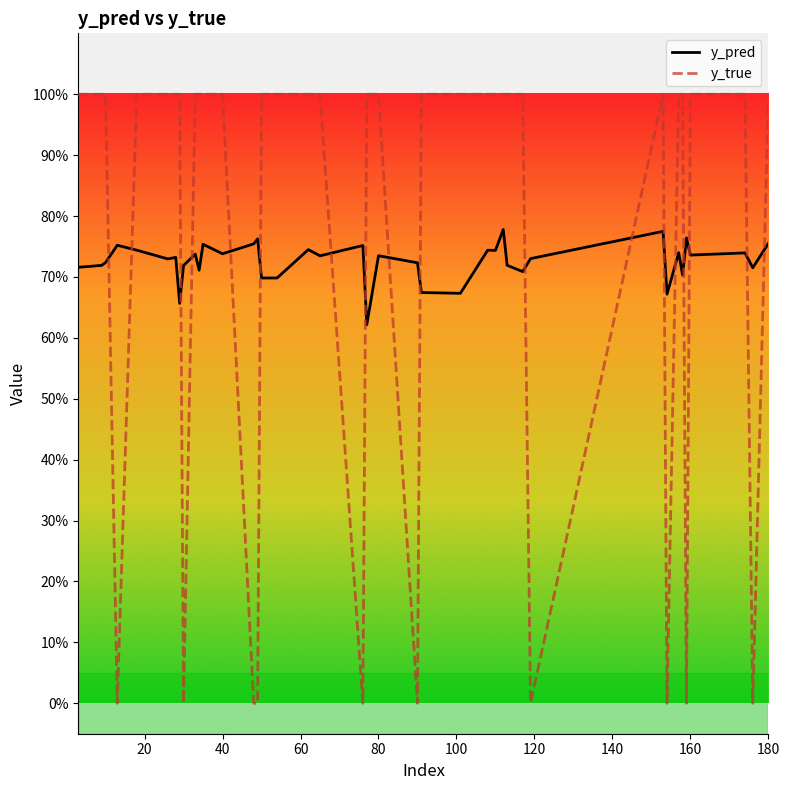

Is this an area chart (filled region under the line)?

No